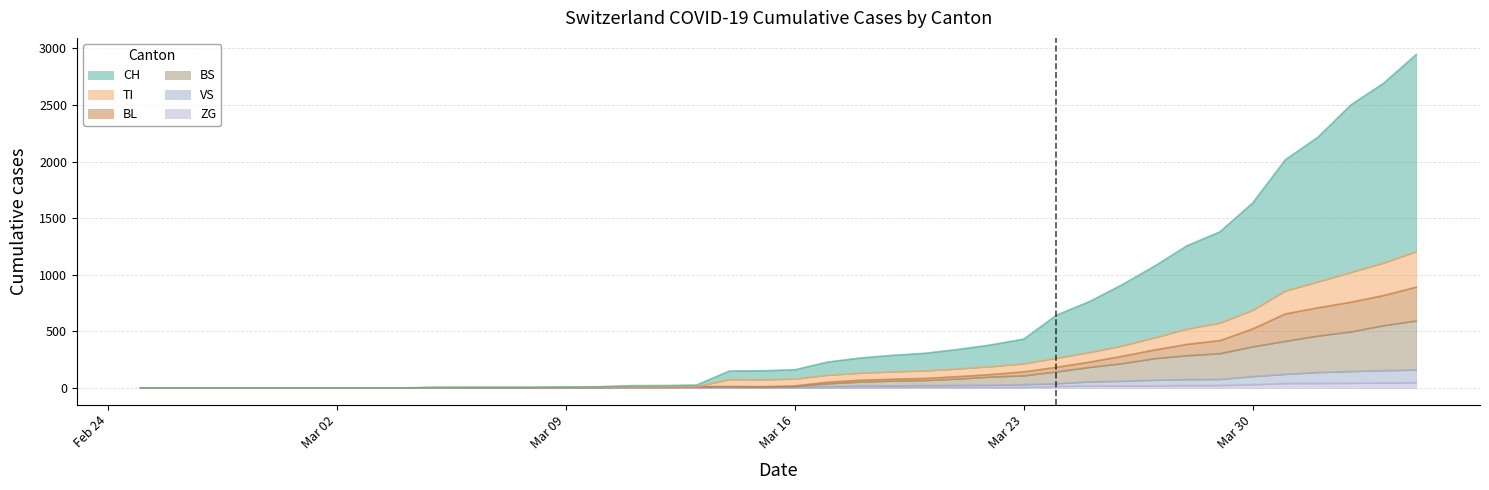

What position from the left is 2020-03-26?

31